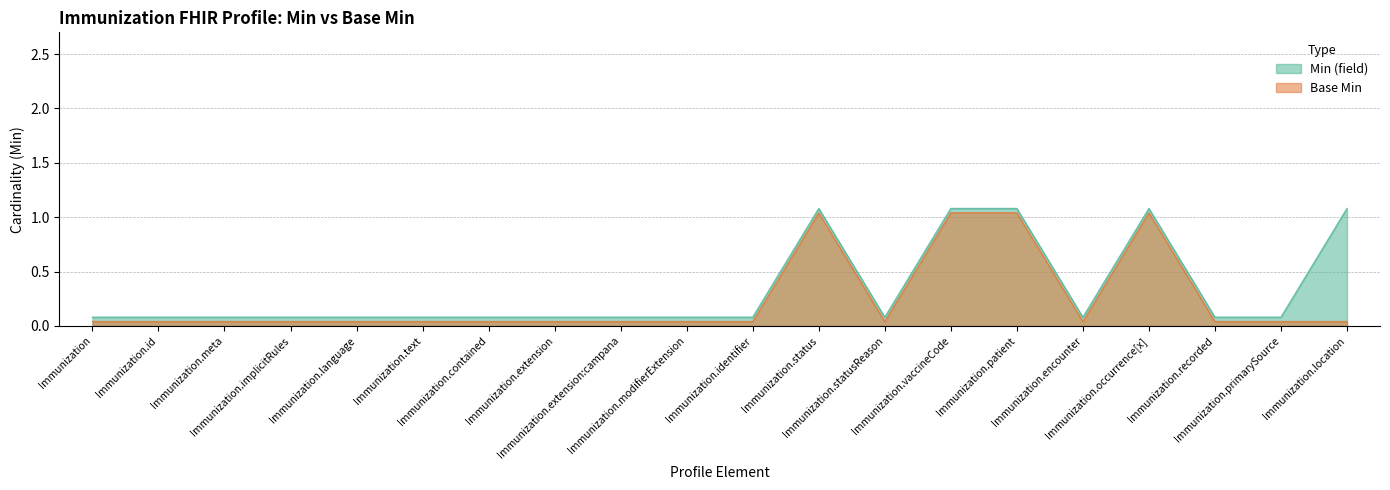

What are all the series names shown in the legend?

Min (field), Base Min